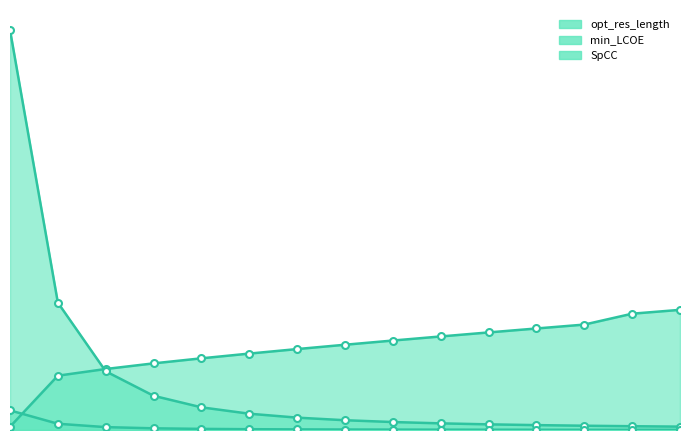

Which series has the largest total across all categories?

opt_res_length